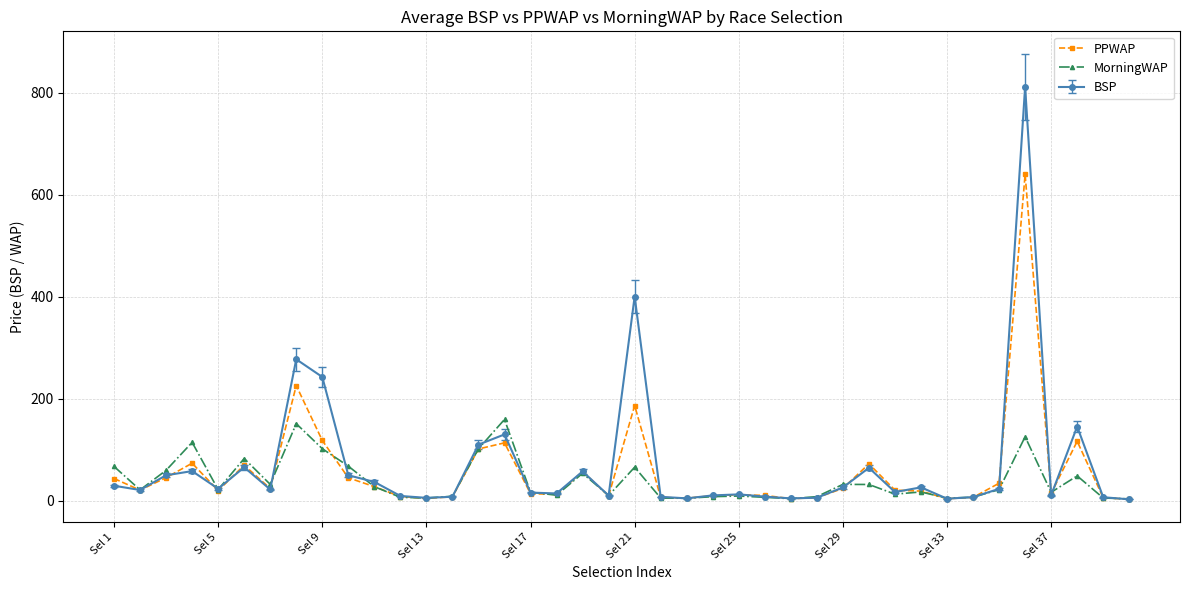

Rank the series by their maximum value, from highest to lowest.

BSP, PPWAP, MorningWAP